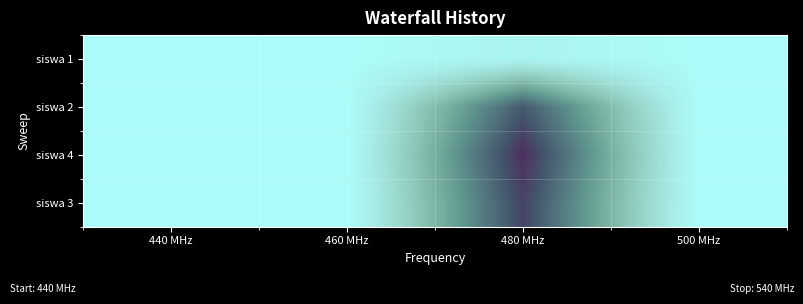

At which category does the chart reach its minimum across all series?

440 MHz